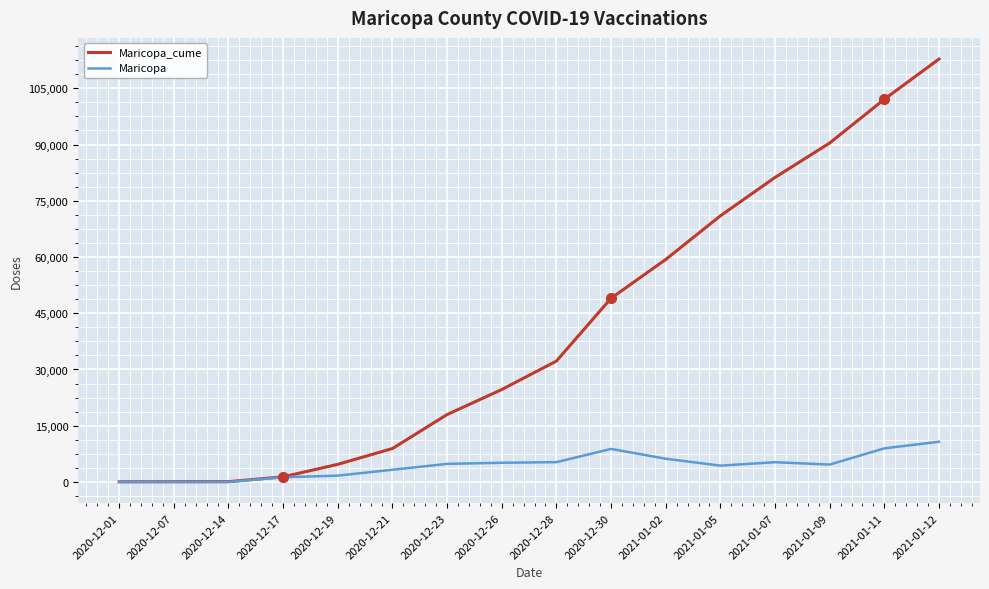

Is it true that Maricopa_cume equals 76181 at 2020-12-30?

False